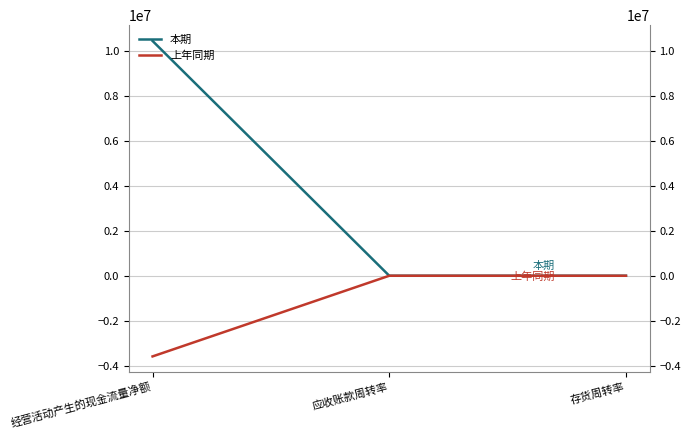

Reading left to right, transcribe all the data shown in this chart.

本期: 10427168.8	1.6	1.5
上年同期: -3582332.9	1.4	1.8